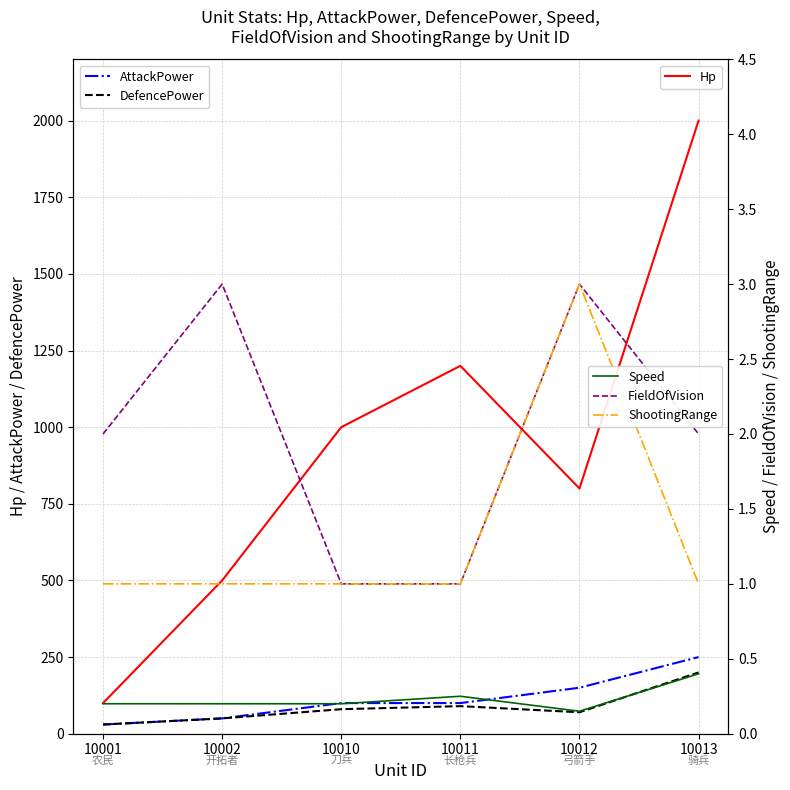

What is the highest value of the Hp series?

2000.0